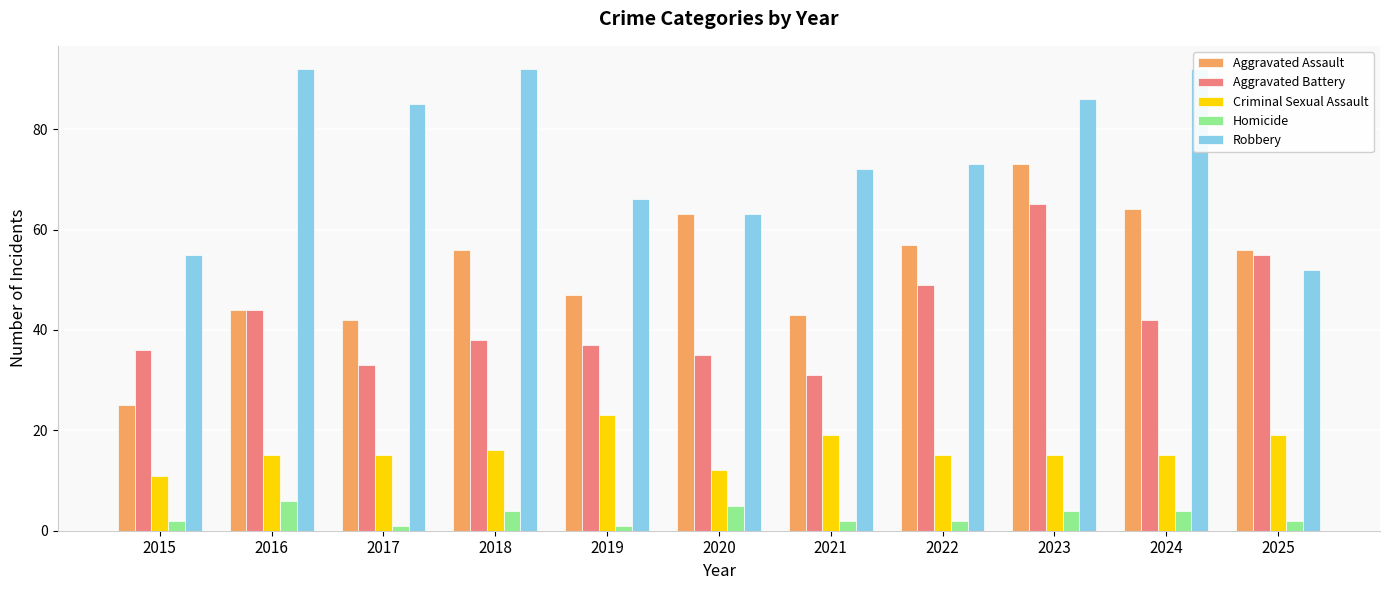

Where is Robbery nearest to the value 72?

2021